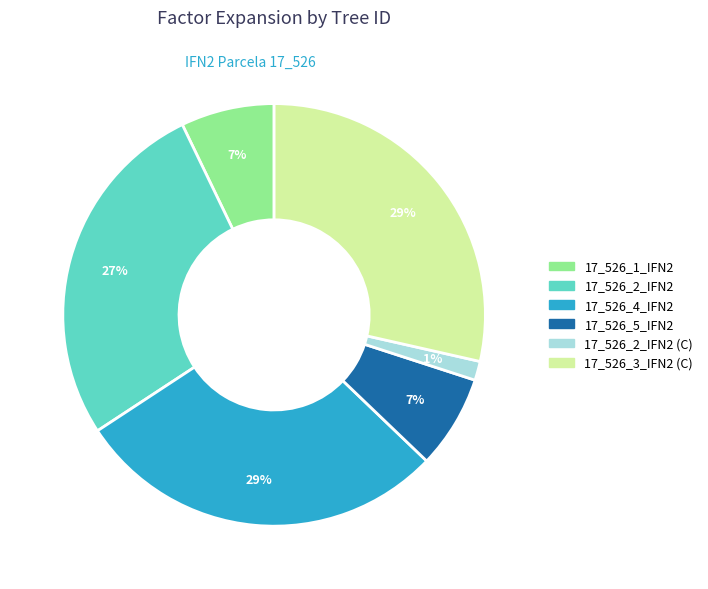

Is there a majority slice in this chart?

No